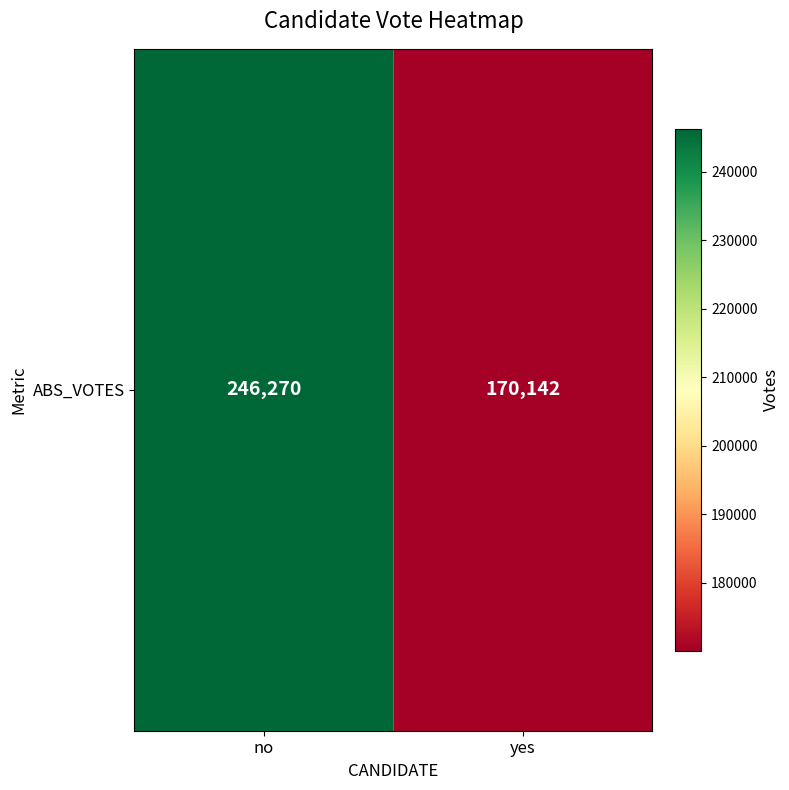

At which category does the chart reach its peak across all series?

no